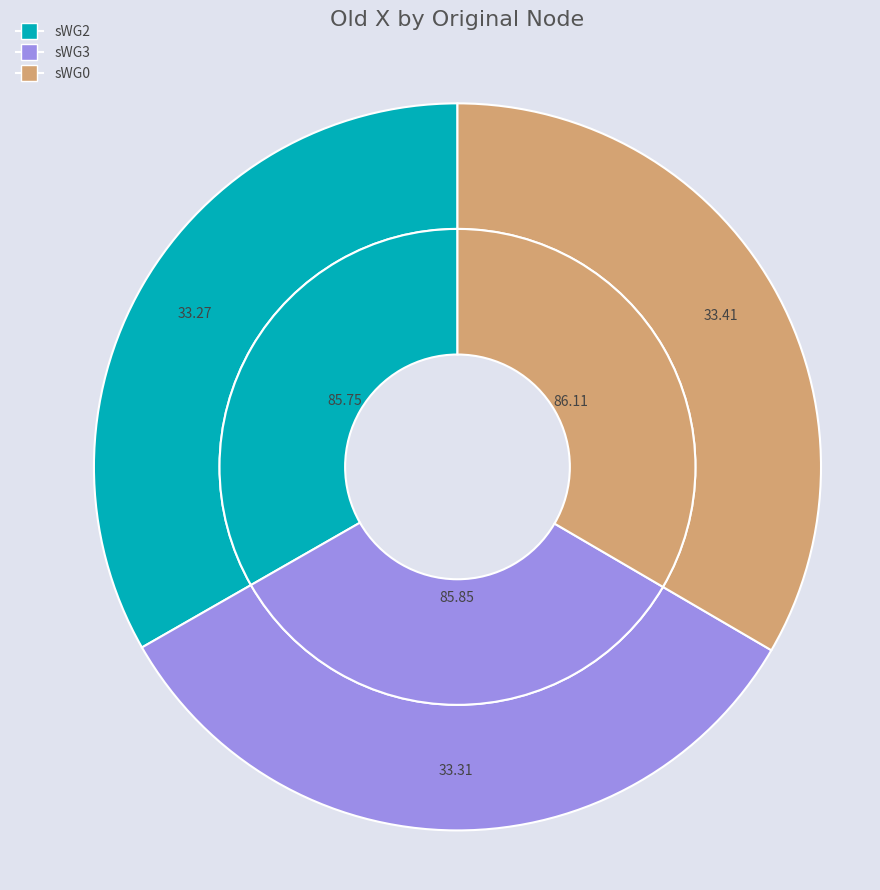

How many segments does this pie chart have?

3